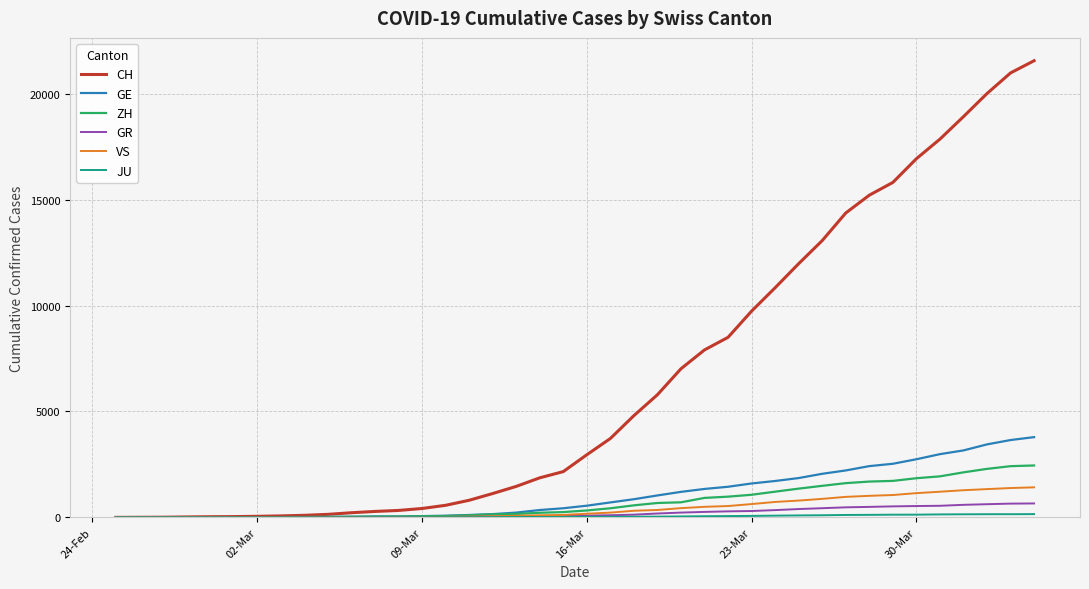

Which series has the largest total across all categories?

CH